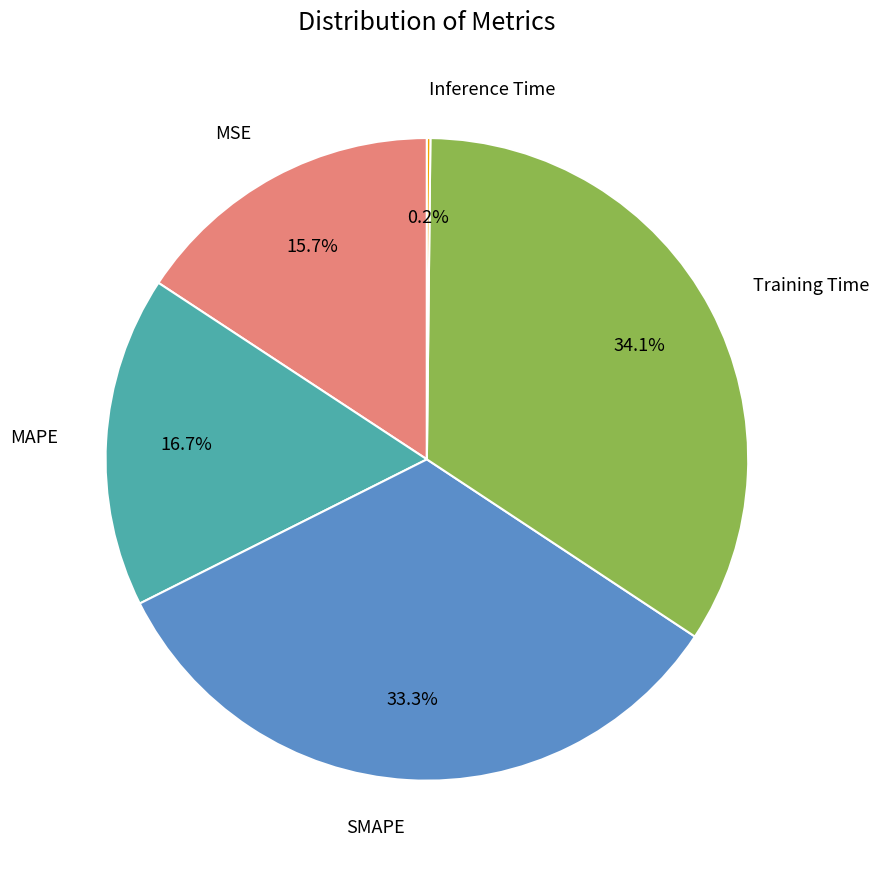

Is there any slice that represents more than half of the pie?

No